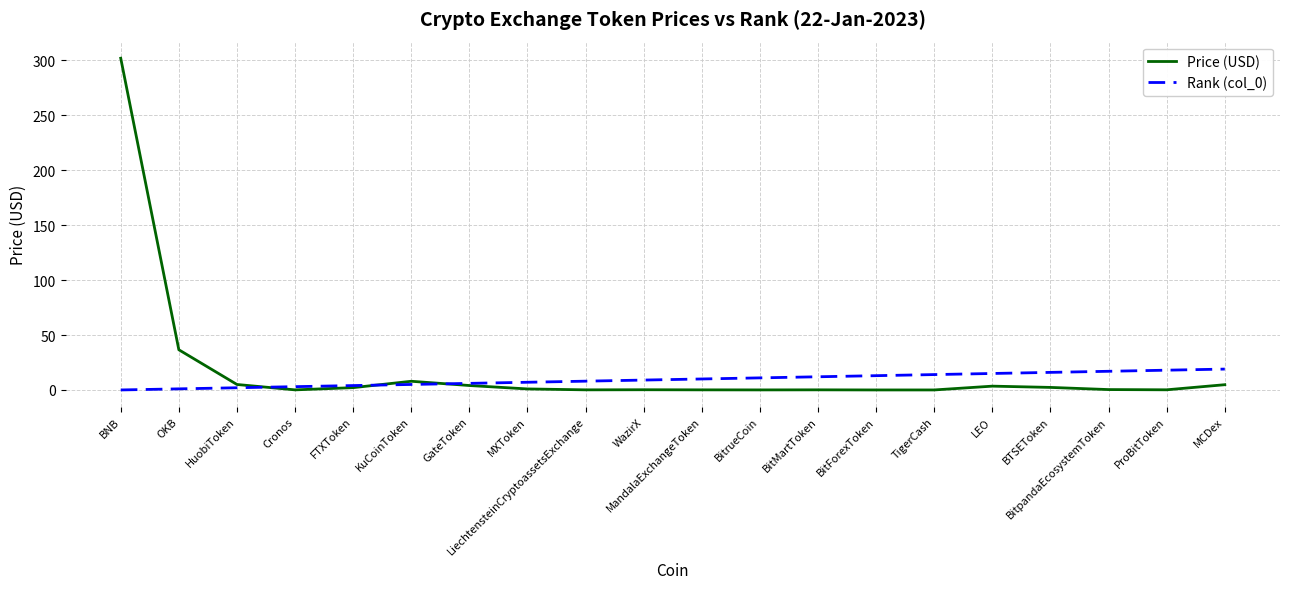

What is the maximum value for Rank (col_0)?

19.0